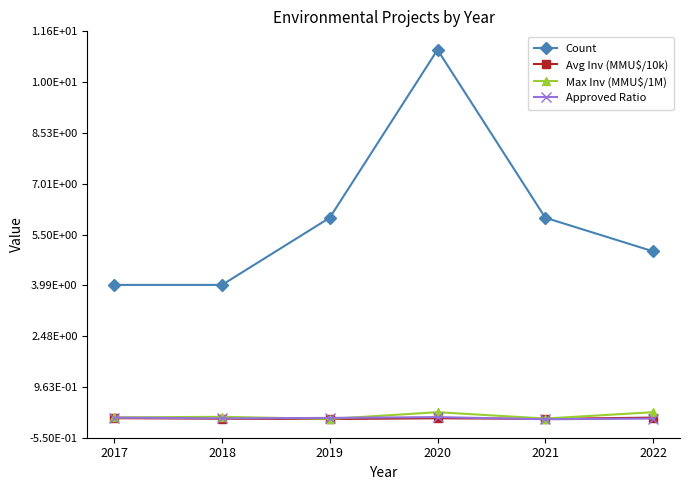

Is this an area chart (filled region under the line)?

No